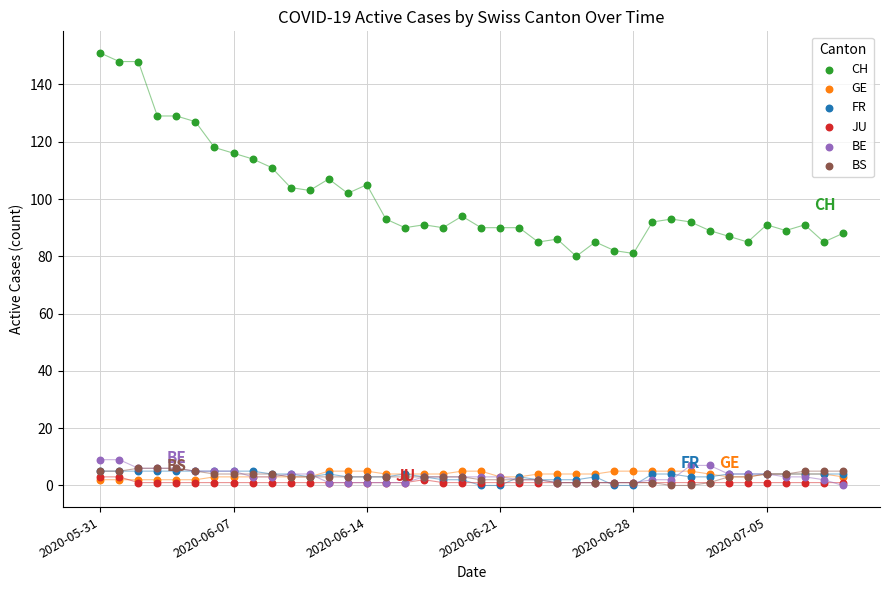

What are all the series names shown in the legend?

CH, GE, FR, JU, BE, BS